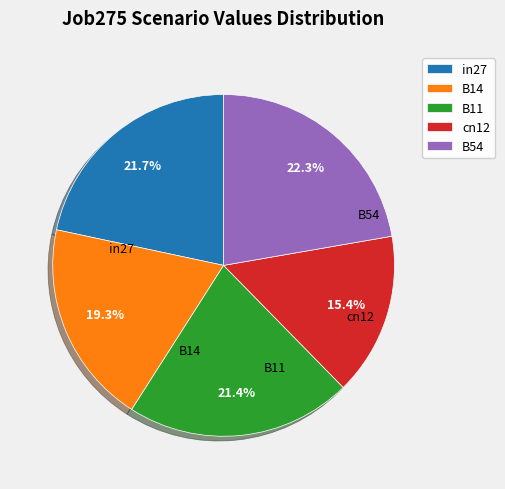

Which slice is the smallest?

cn12